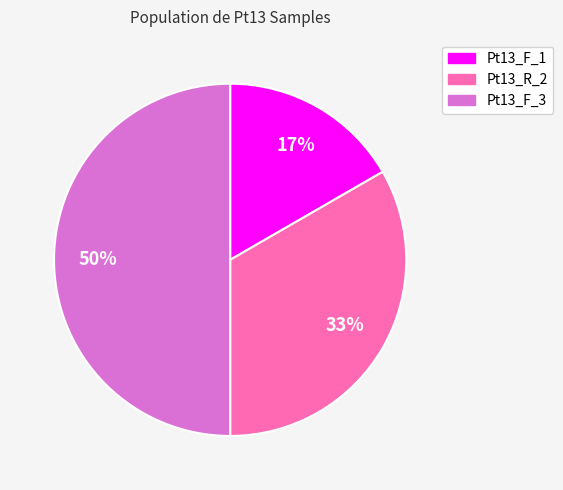

What is the ratio of the value at Pt13_R_2 to the value at Pt13_F_3?

0.7